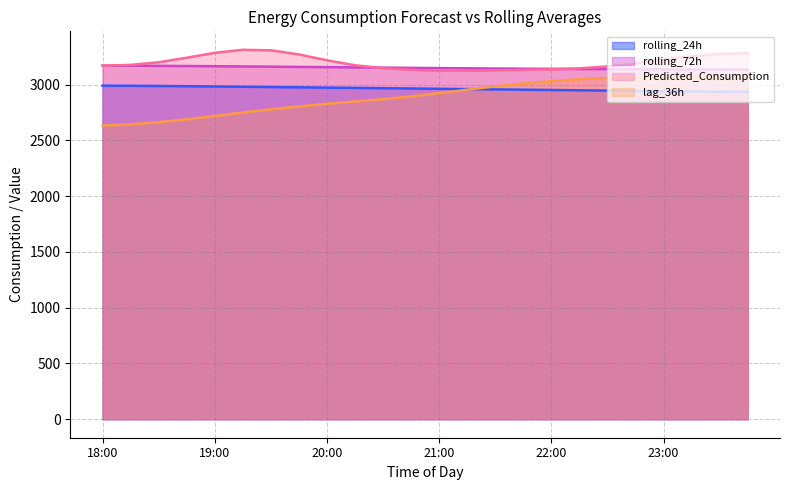

Is it true that rolling_72h equals 3136.4 at 23:00?

True